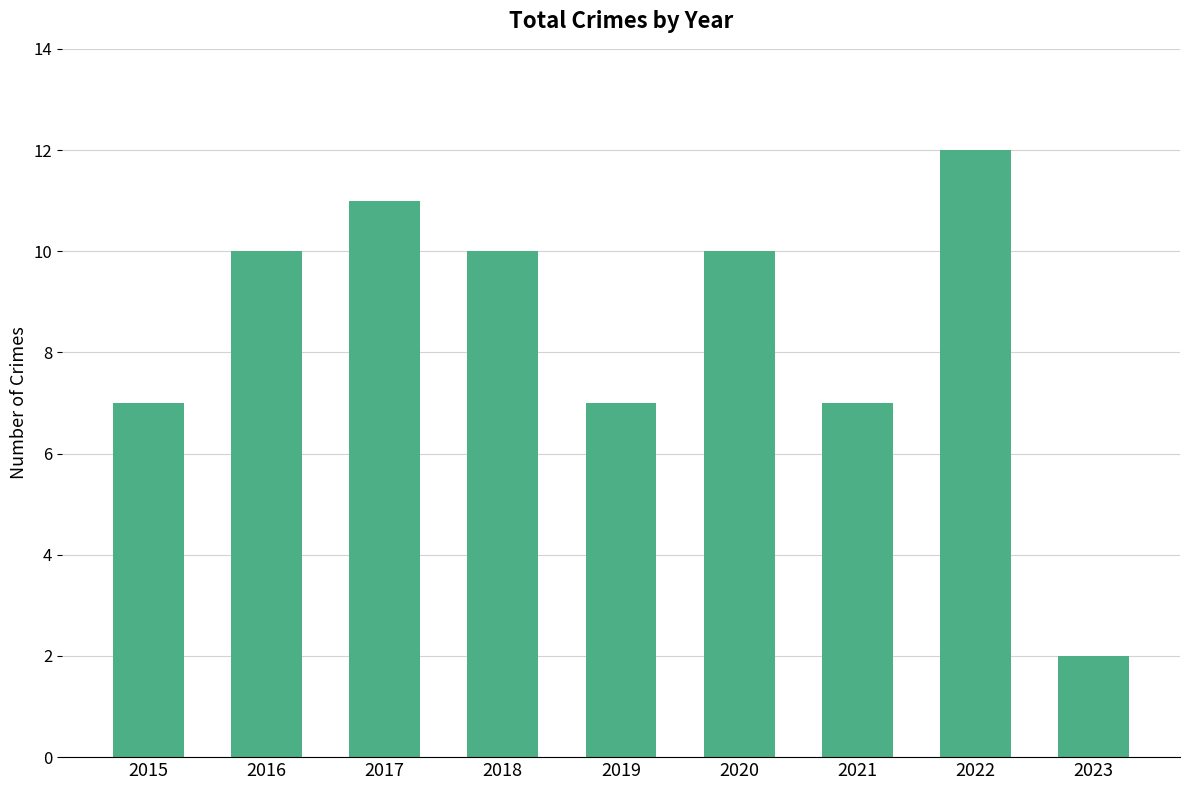

What is the value of the 2nd bar from the left?

10